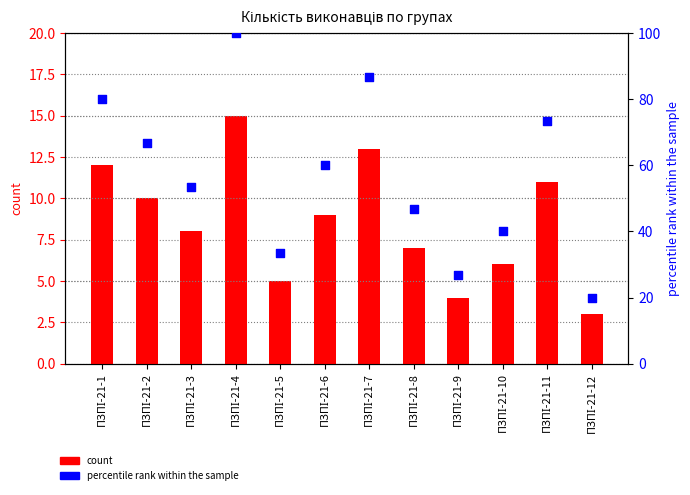

What are all the series names shown in the legend?

count, percentile rank within the sample